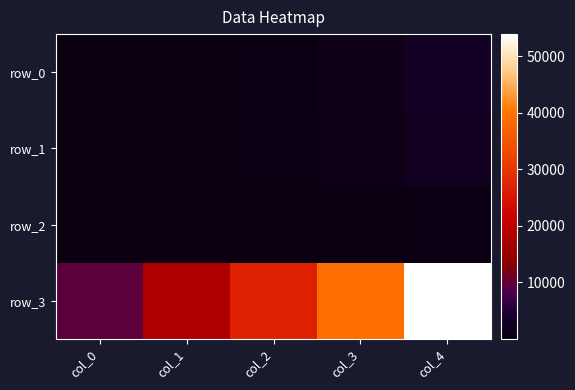

How many distinct data groups are displayed?

4